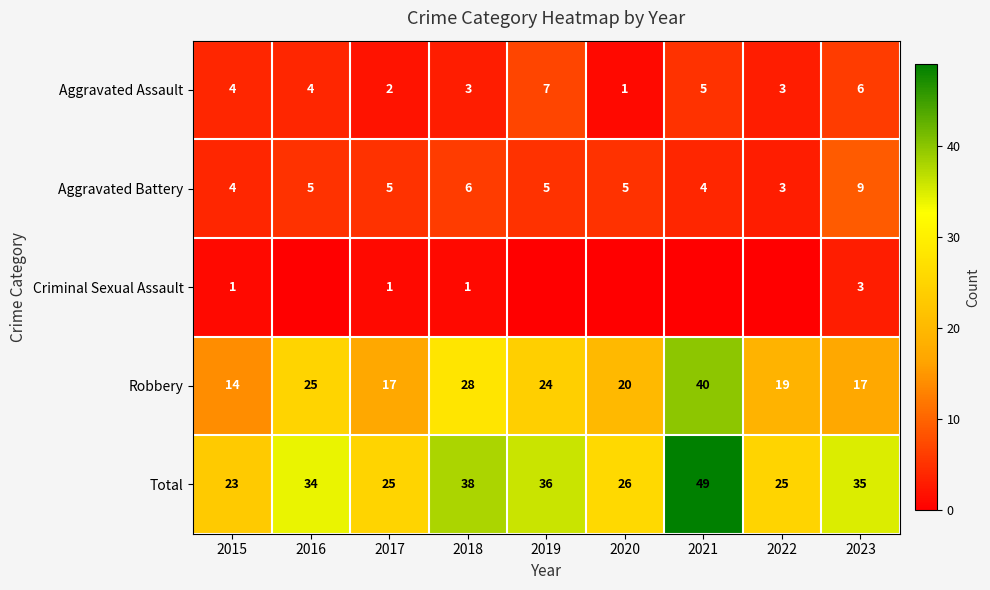

How many distinct data groups are displayed?

5